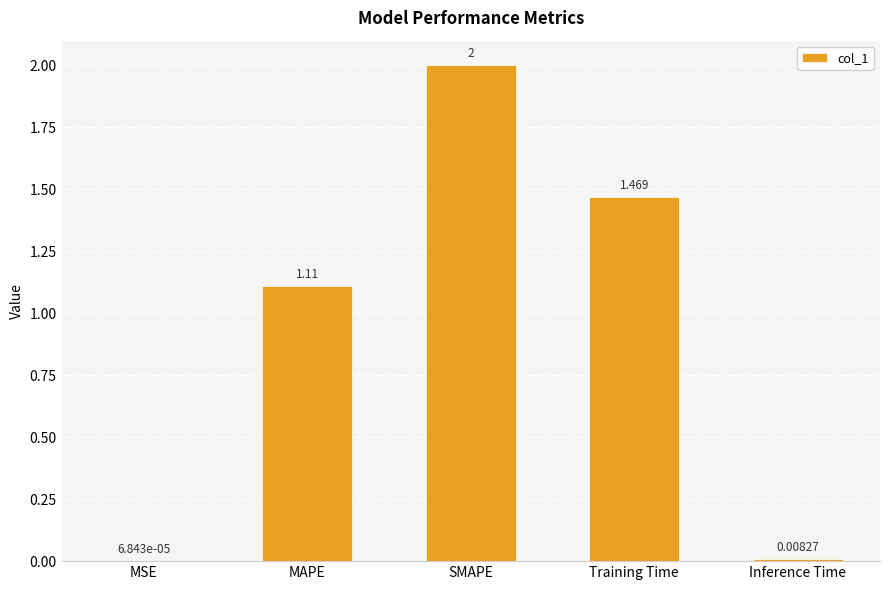

Where is the data nearest to the value 1?

MAPE